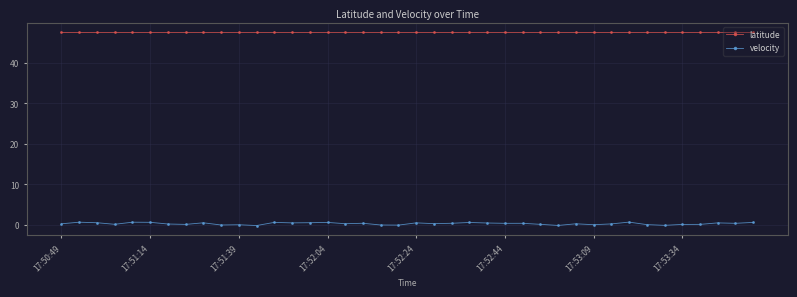

At how many categories does at least one series exceed 21?

40